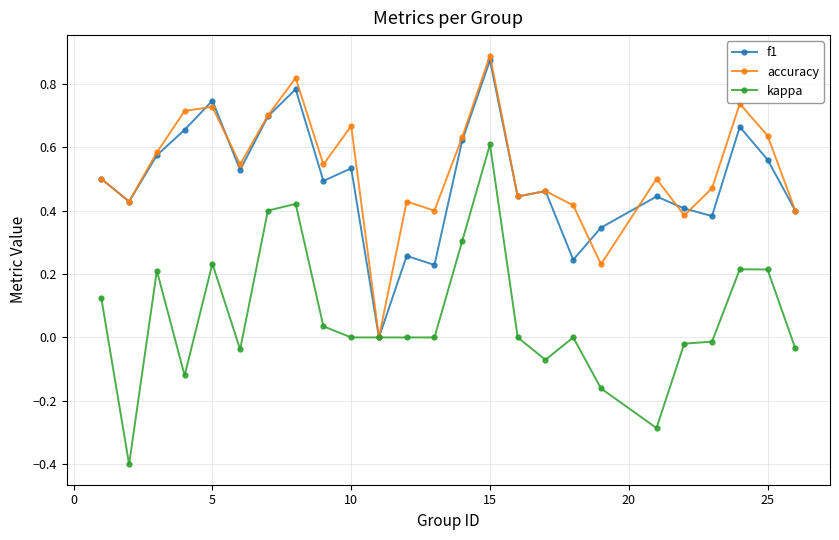

What is the smallest value displayed?

-0.4